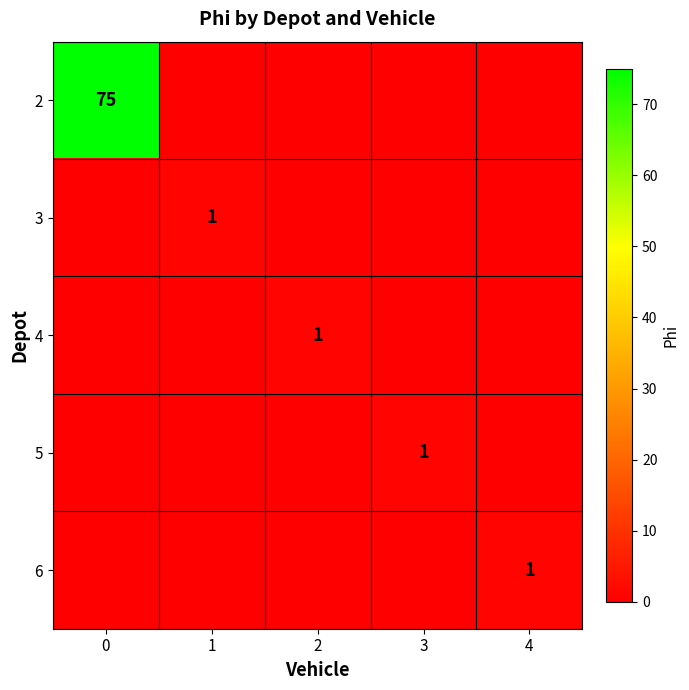

True or false: 3 has a value of 1 at 1.

True